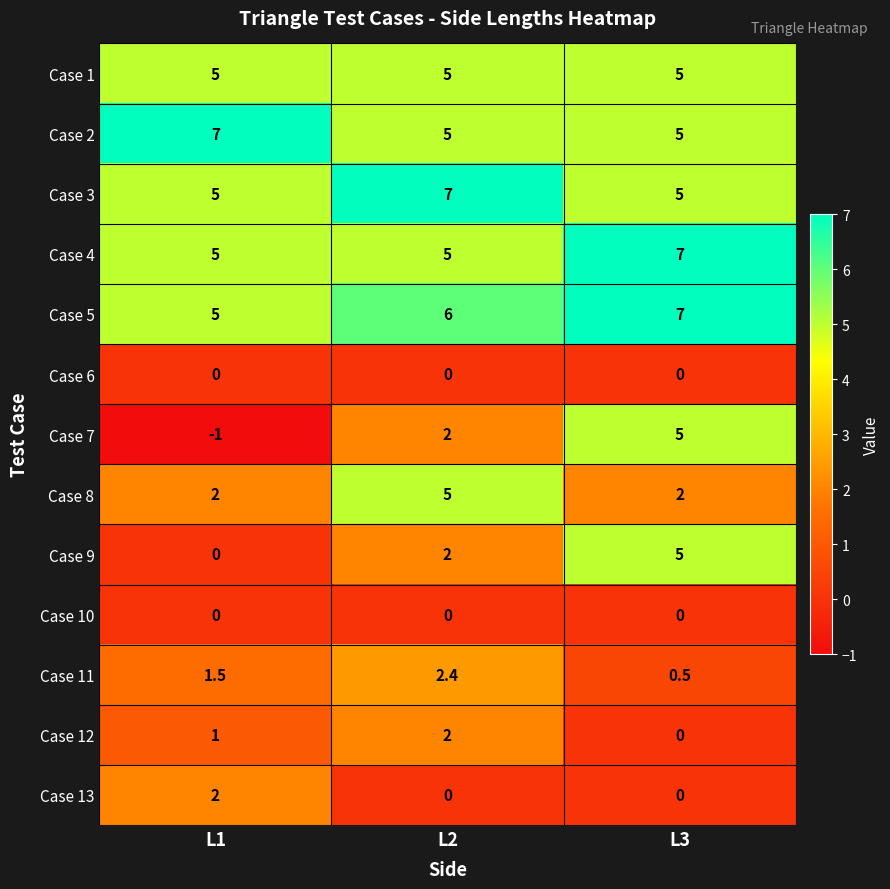

At how many categories does at least one series exceed 1?

3